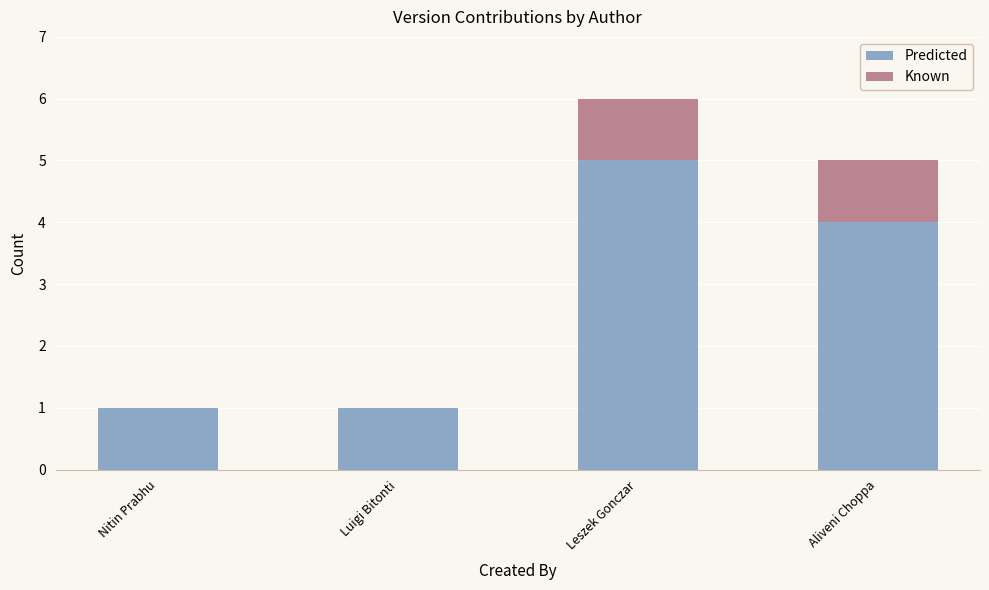

Which category has the highest value in the Predicted series?

Leszek Gonczar